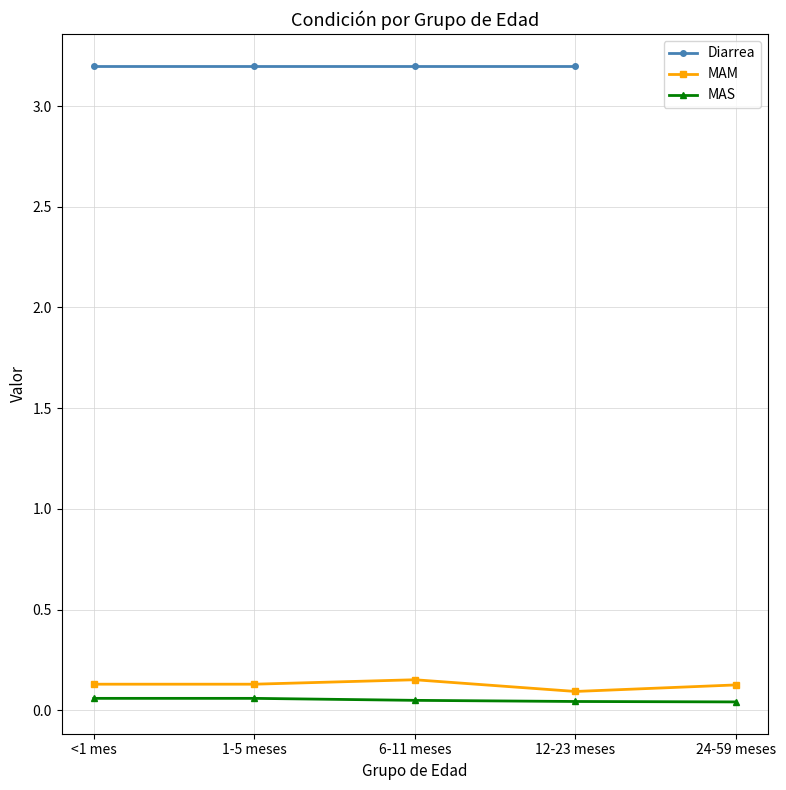

The value of MAS at 6-11 meses is 0.0. True or false?

True